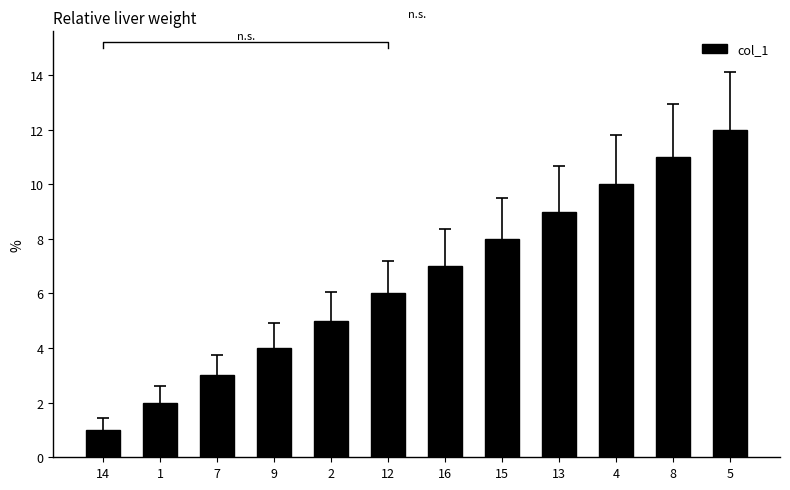

How many categories are shown in the chart?

12